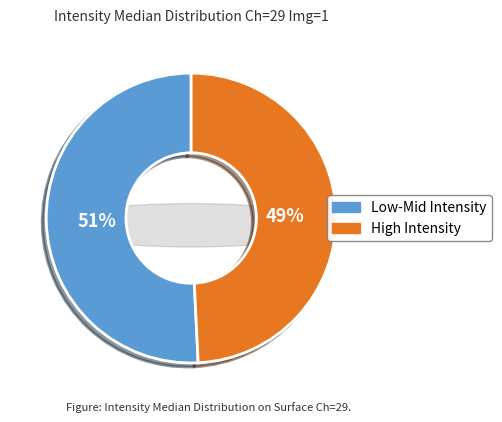

Is ID 1 the majority of the pie?

No